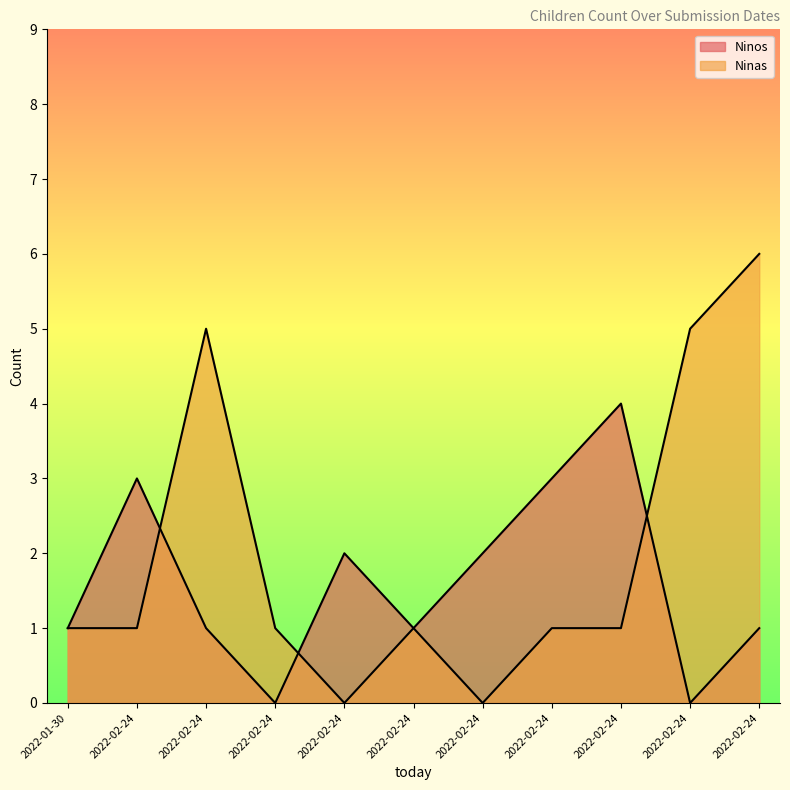

Read the Ninos value at 2022-02-24.

3